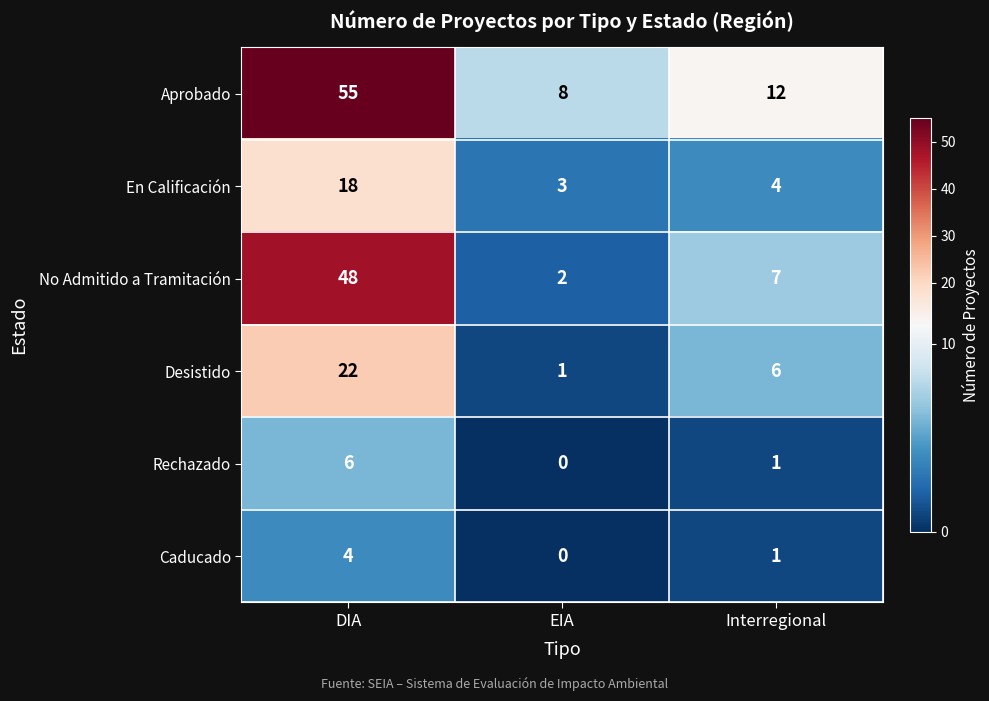

Is it true that No Admitido a Tramitación equals 7 at Interregional?

True